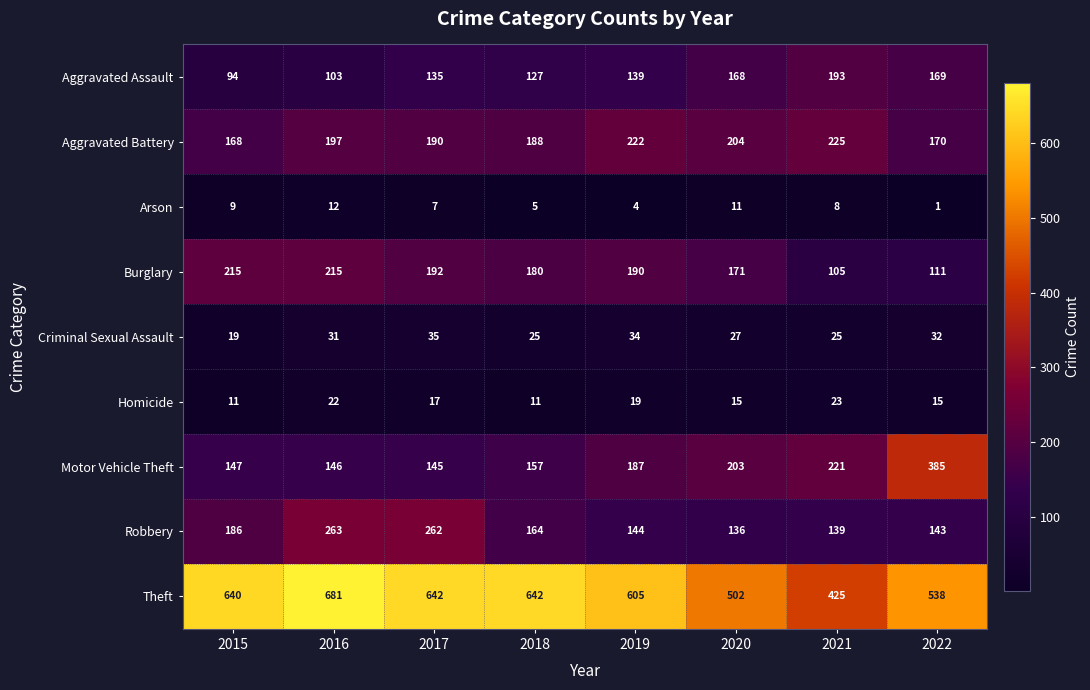

What is the difference between the second highest and minimum values in the Burglary series?

110